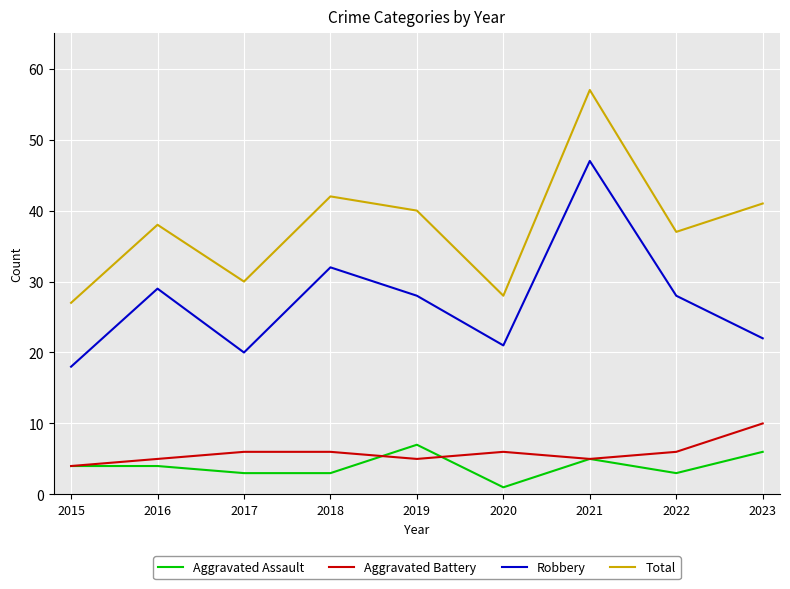

What is the total value across all series at 2017?

59